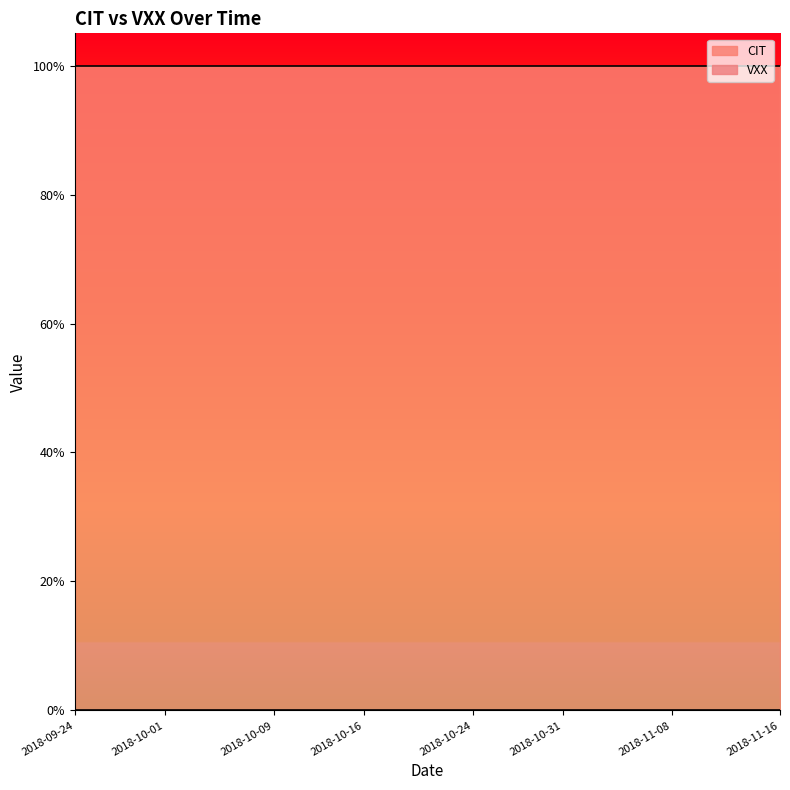

How many lines are shown in the chart?

2